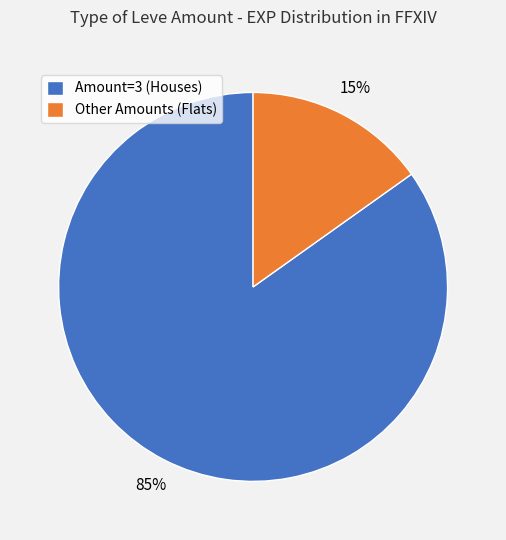

To the nearest percent, what is the average slice percentage?

50%